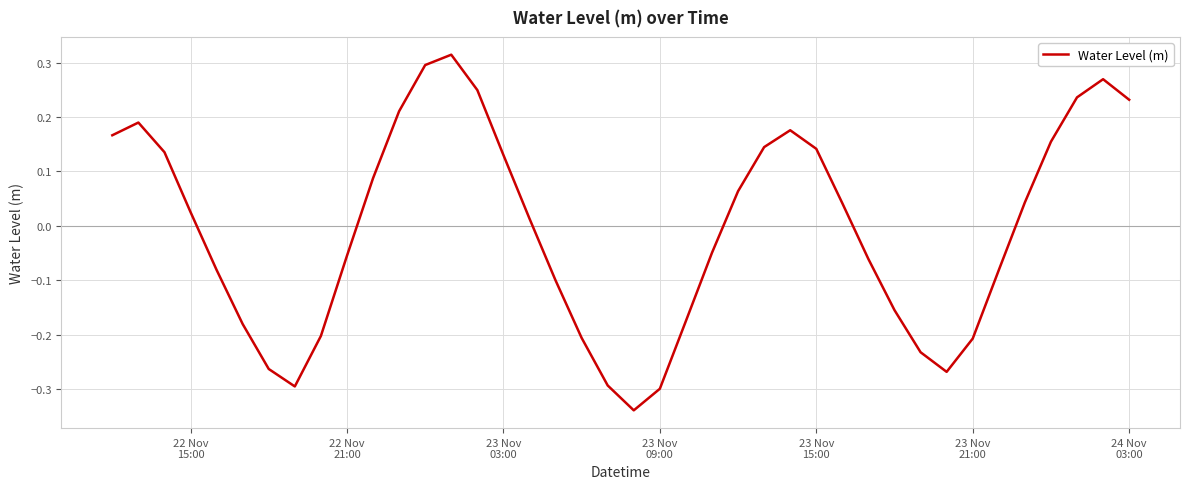

What is the difference between the maximum and minimum values?

0.7